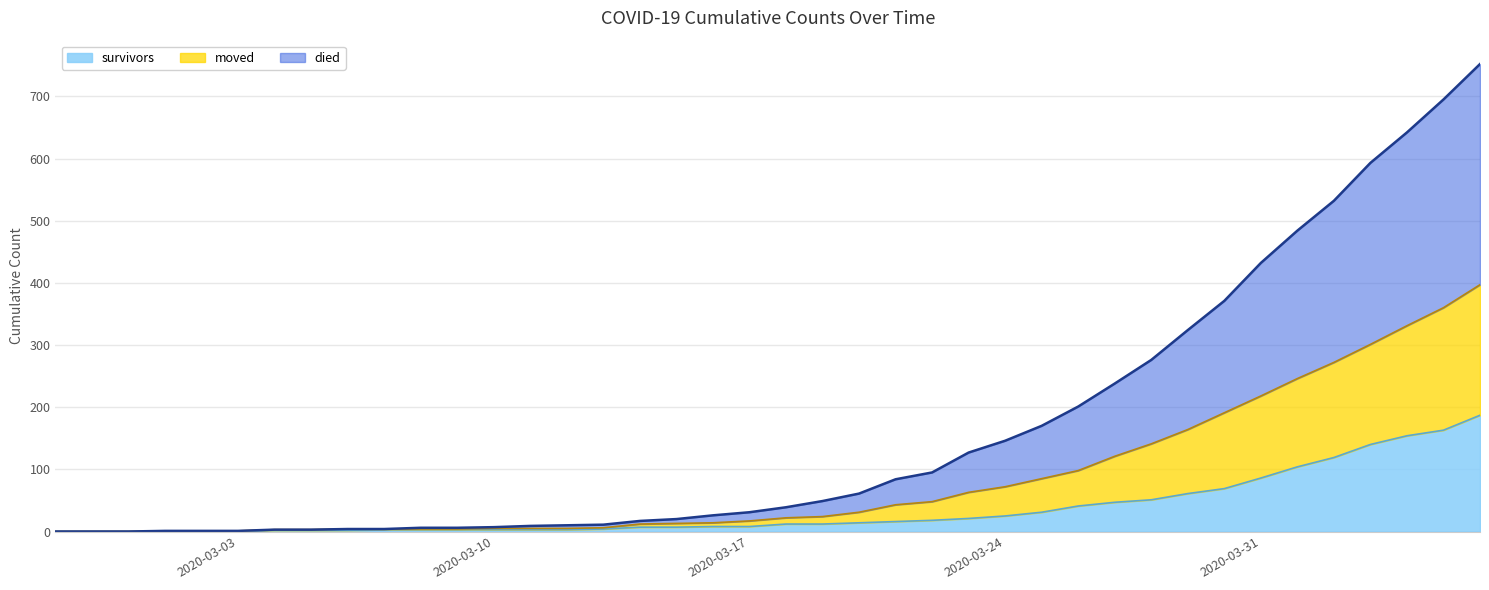

Rank the categories by died value from highest to lowest.

2020-04-06, 2020-04-05, 2020-04-04, 2020-04-03, 2020-04-02, 2020-04-01, 2020-03-31, 2020-03-30, 2020-03-29, 2020-03-28, 2020-03-27, 2020-03-26, 2020-03-25, 2020-03-24, 2020-03-23, 2020-03-22, 2020-03-21, 2020-03-20, 2020-03-19, 2020-03-18, 2020-03-17, 2020-03-16, 2020-03-15, 2020-03-14, 2020-03-13, 2020-03-12, 2020-03-11, 2020-03-10, 2020-03-08, 2020-03-09, 2020-03-06, 2020-03-07, 2020-03-04, 2020-03-05, 2020-03-01, 2020-03-02, 2020-03-03, 2020-02-27, 2020-02-28, 2020-02-29